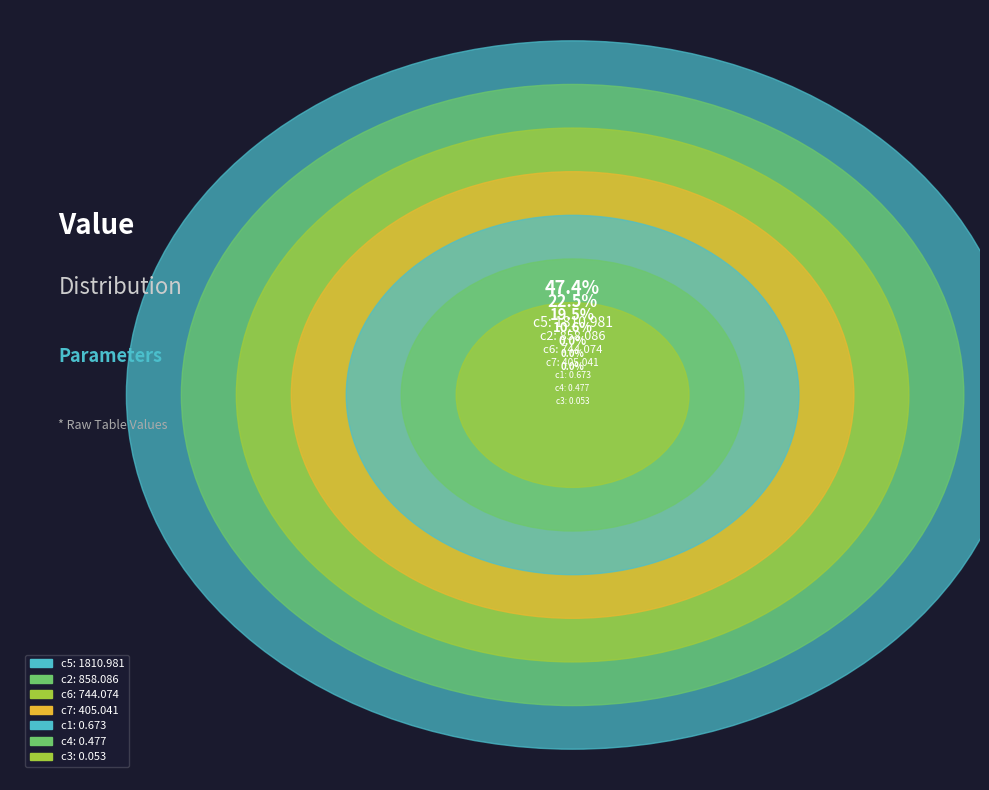

Does c2 account for over 50% of the chart?

No